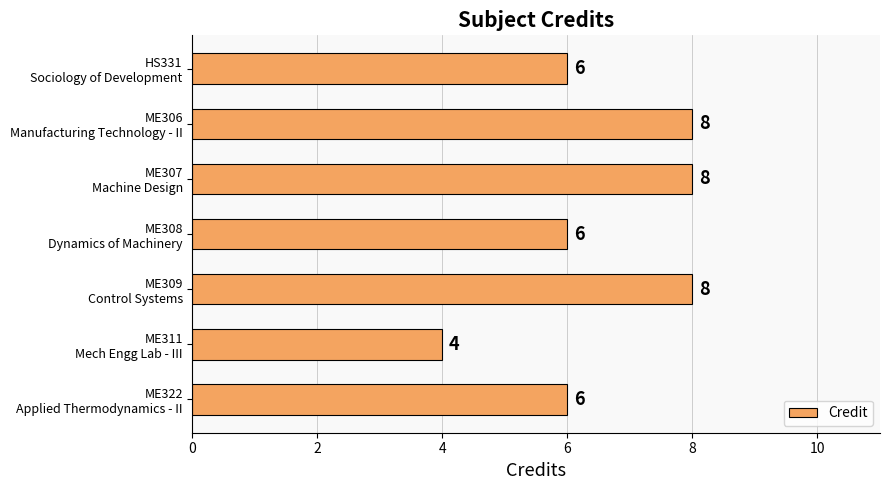

What is the sum of all values?

46